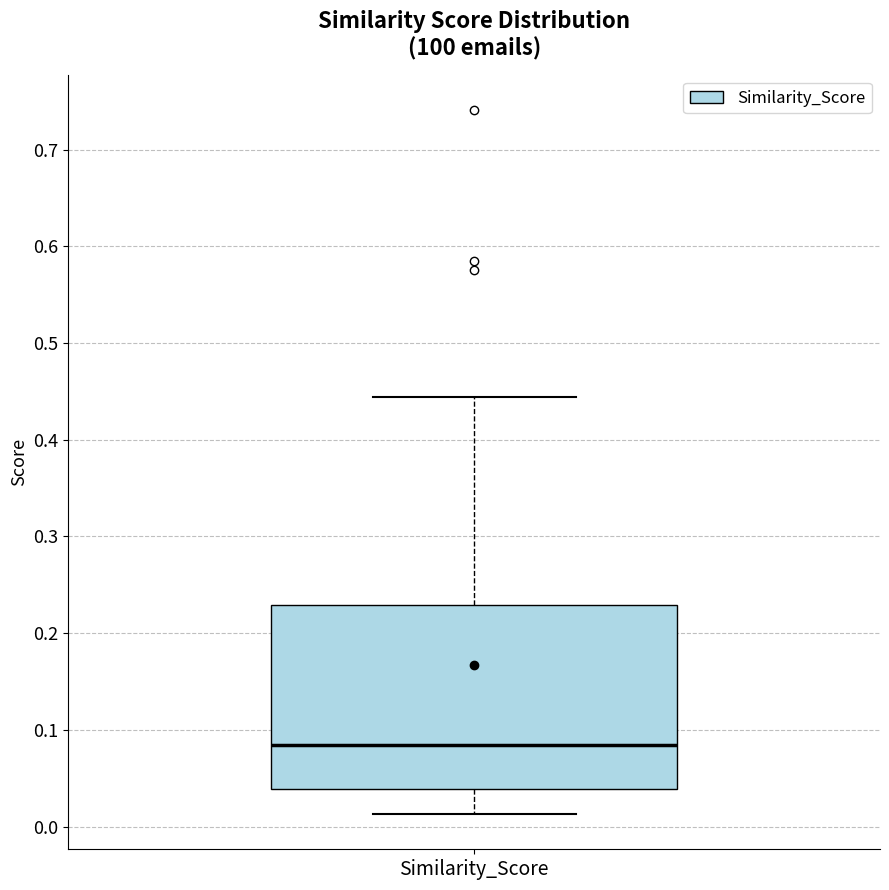

Where is the upper edge of the box for Similarity_Score on the y-axis? The values are not printed on the chart, so give them approximately, as read against the axis.

0.23